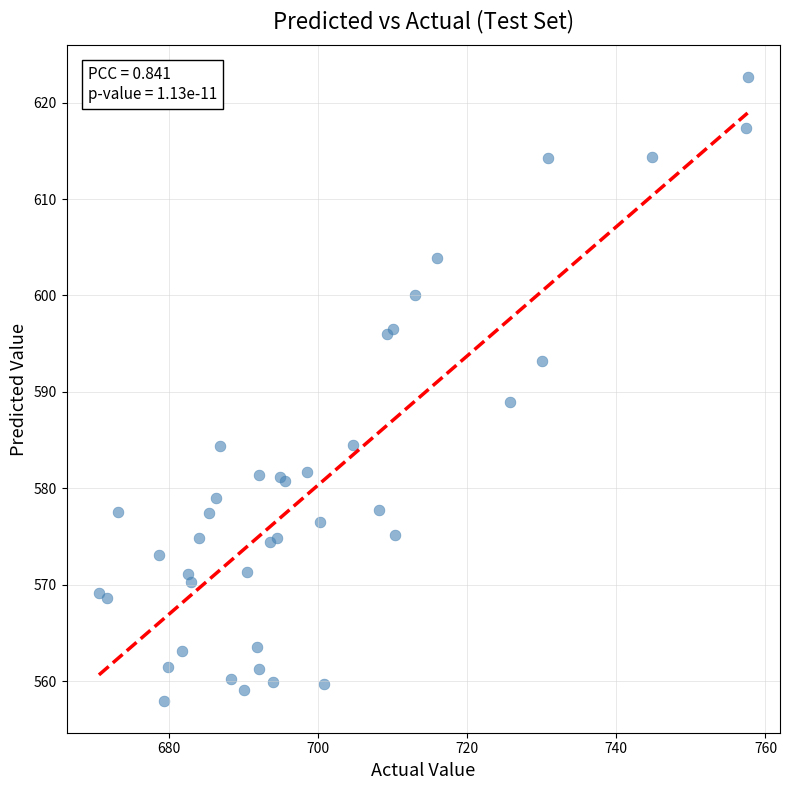

What Y value in the scatter plot is closest to 590?

589.0